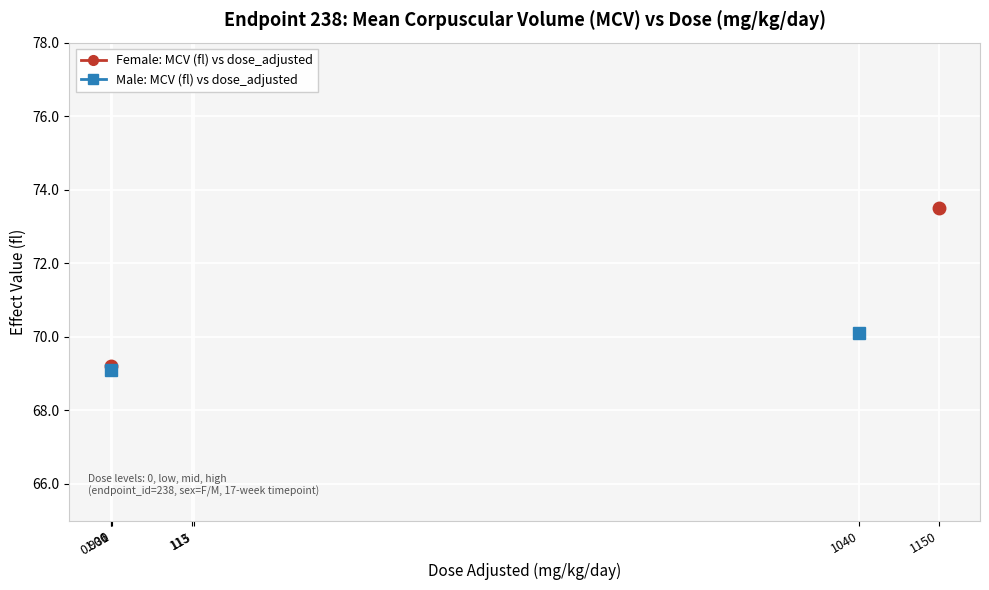

What are all the series names shown in the legend?

Female: MCV (fl) vs dose_adjusted, Male: MCV (fl) vs dose_adjusted